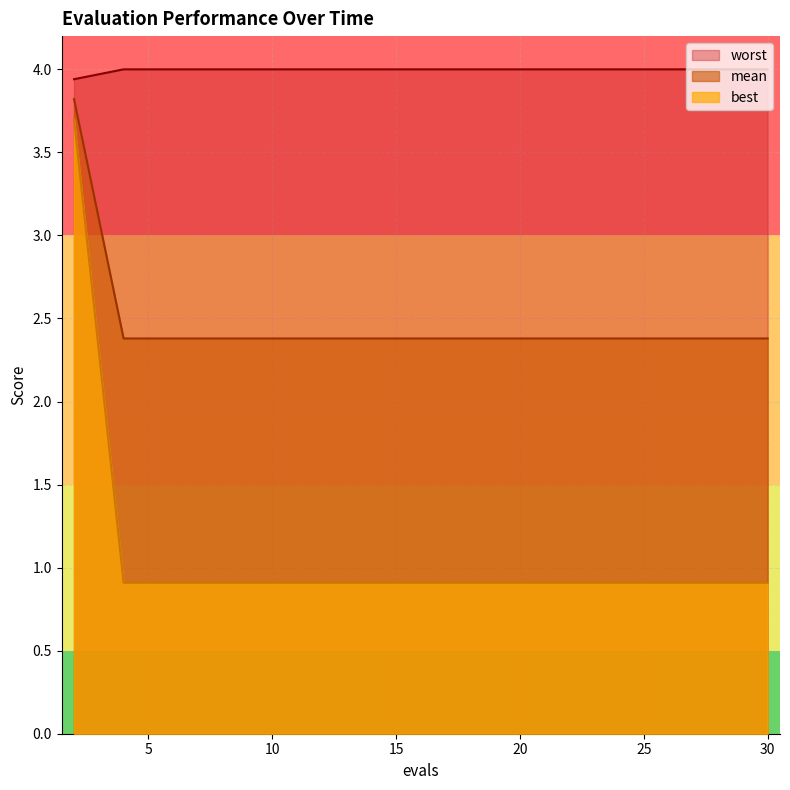

Reading left to right, what are all the values shown in this chart?

mean: 3.9	4.0	4.0	4.0	4.0	4.0	4.0	4.0	4.0	4.0	4.0	4.0	4.0	4.0	4.0
best: 3.8	2.4	2.4	2.4	2.4	2.4	2.4	2.4	2.4	2.4	2.4	2.4	2.4	2.4	2.4
worst: 3.7	0.9	0.9	0.9	0.9	0.9	0.9	0.9	0.9	0.9	0.9	0.9	0.9	0.9	0.9